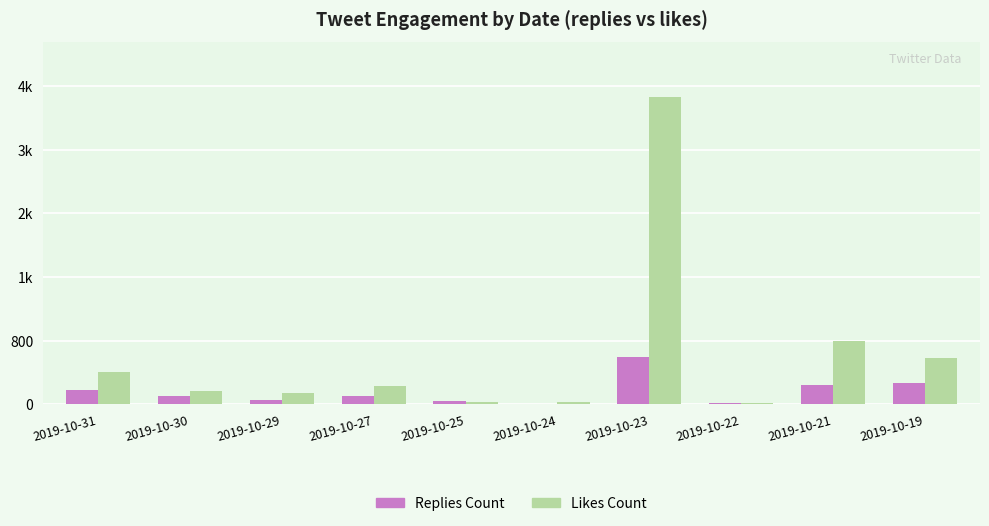

Does the chart contain stacked bars?

No